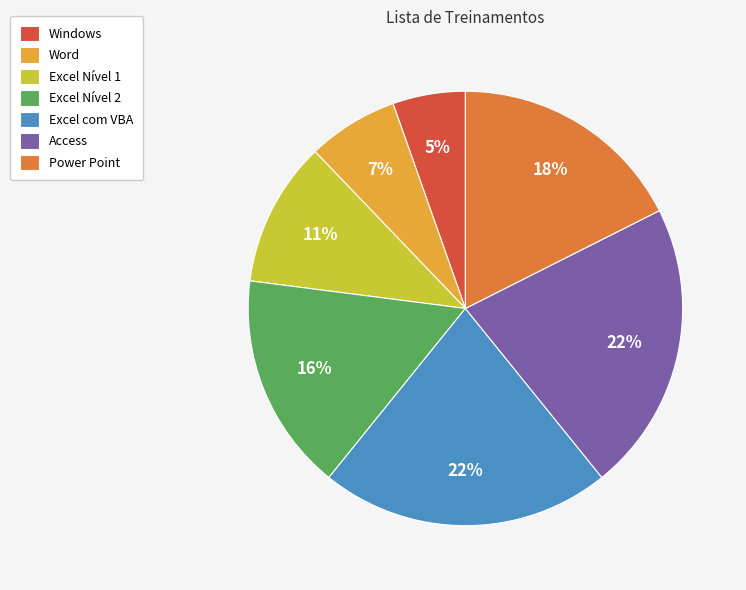

Is it true that Access is 22% of the pie?

True